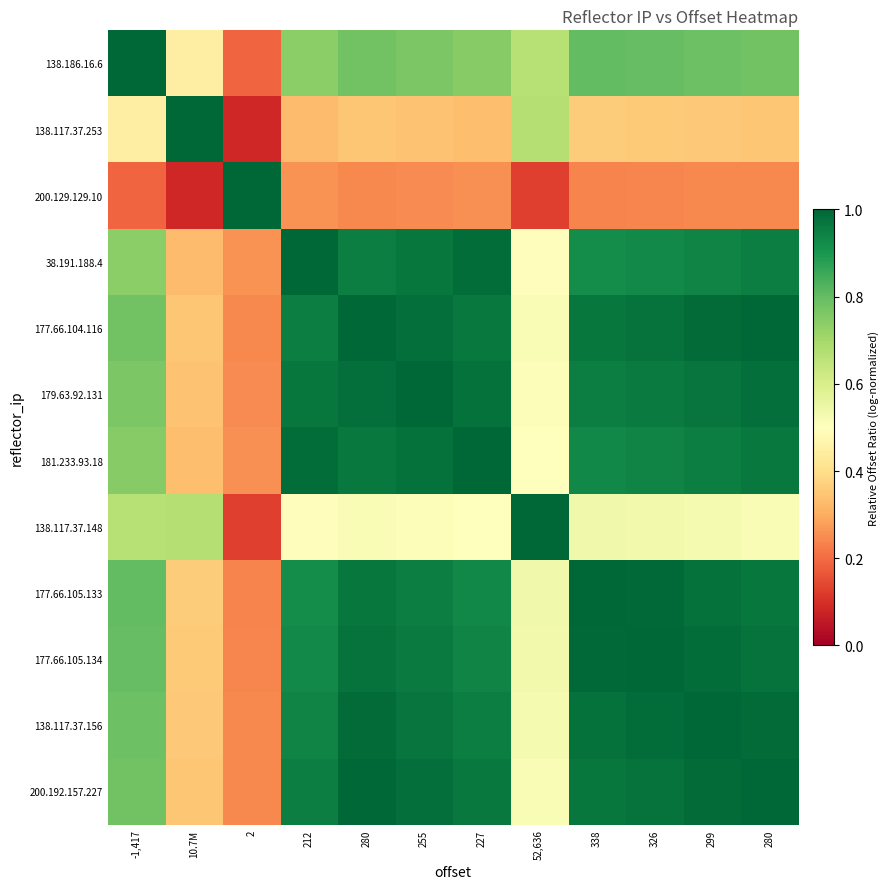

At how many categories does at least one series exceed 0?

12